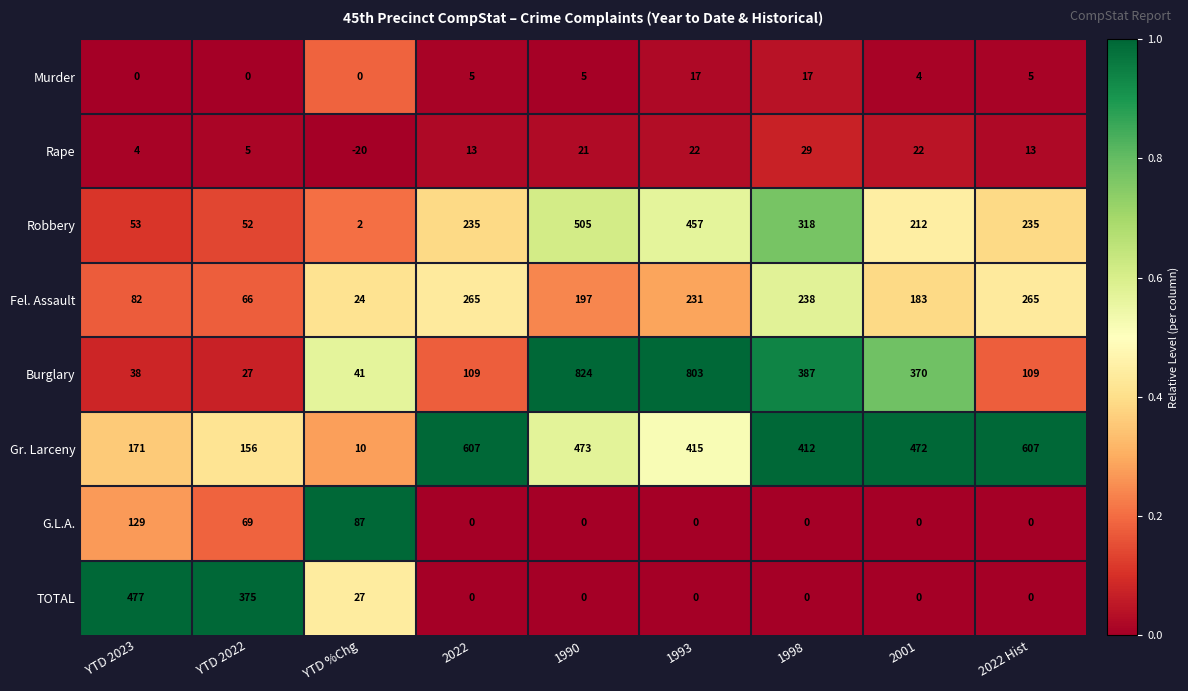

What is the sum of all G.L.A. values?

285